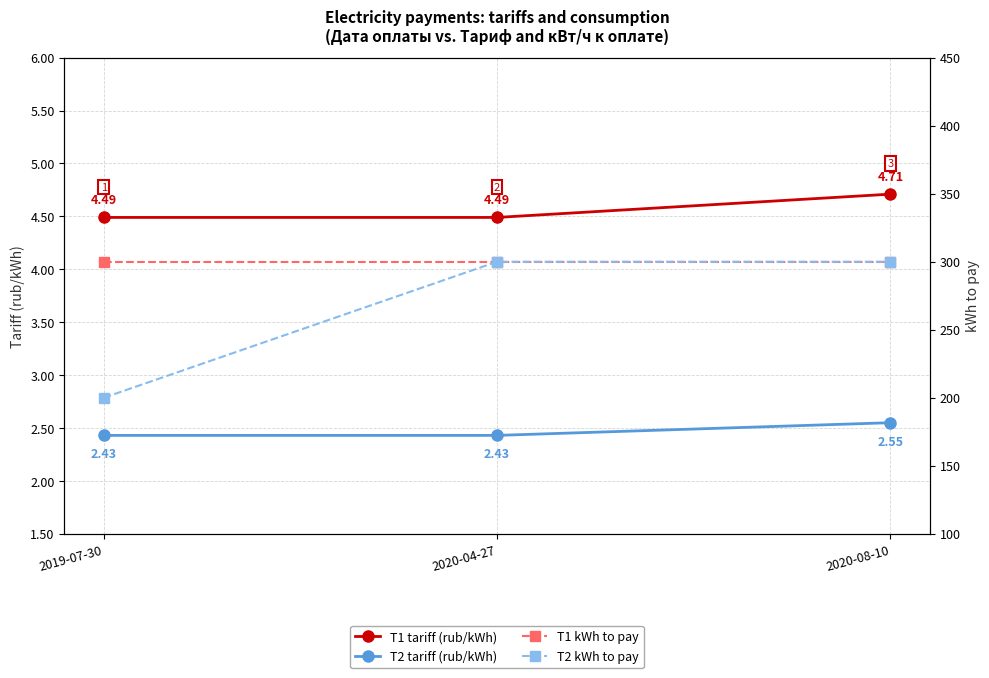

List the labels in order of T1 tariff (rub/kWh) value, smallest first.

2019-07-30, 2020-04-27, 2020-08-10